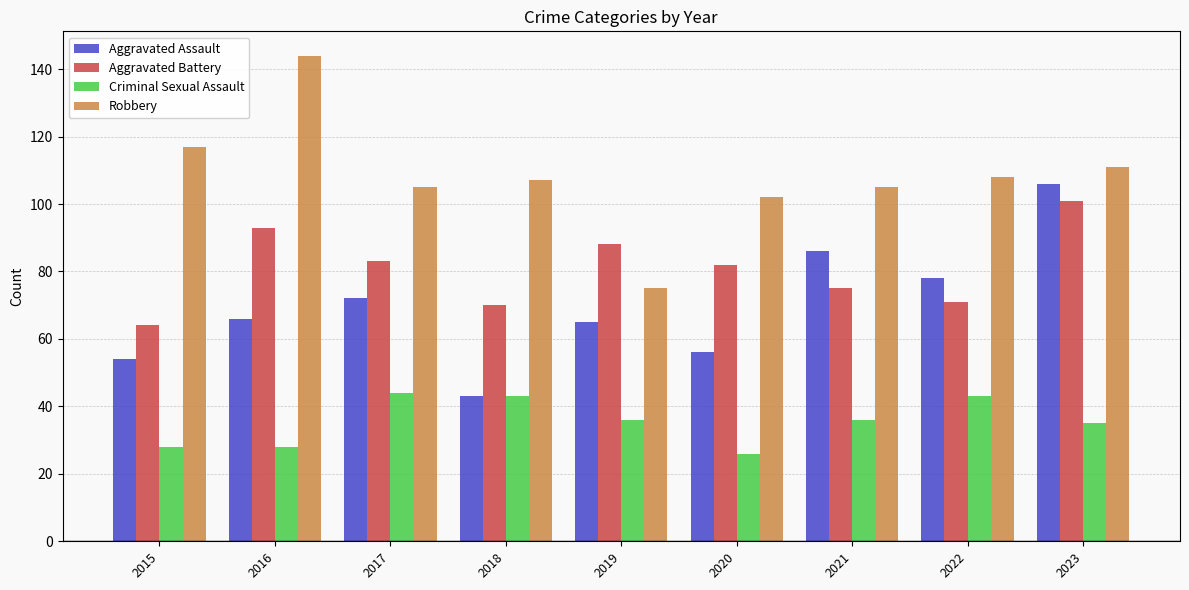

What value does the Robbery series have at 2016, to the nearest 10?

140